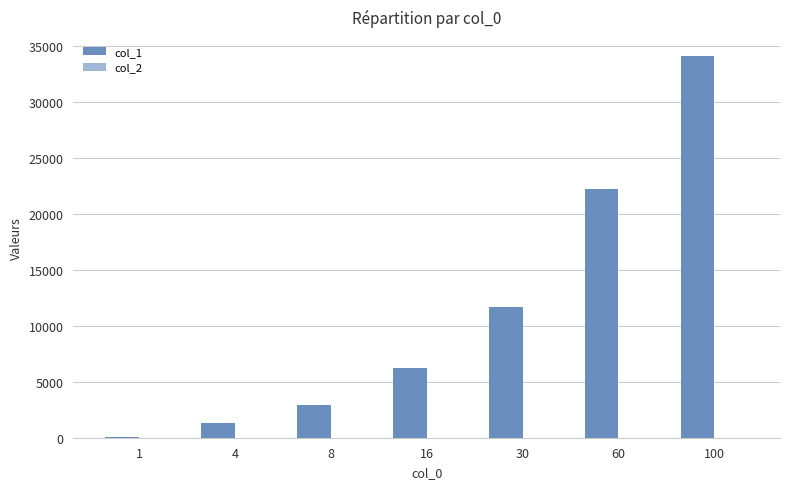

What is the ratio of the value at 60 to the value at 30?

1.9